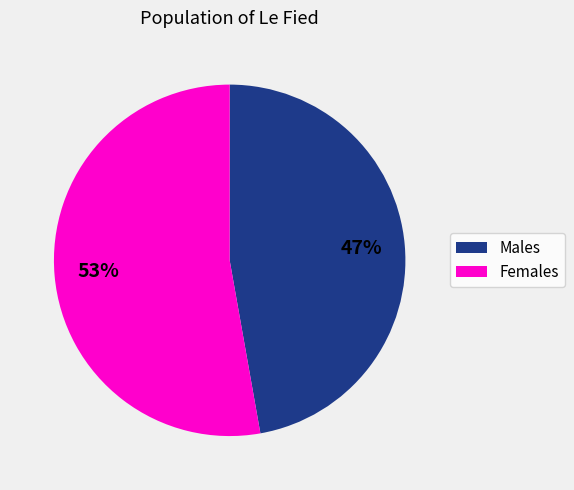

Count the number of slices in the pie.

2